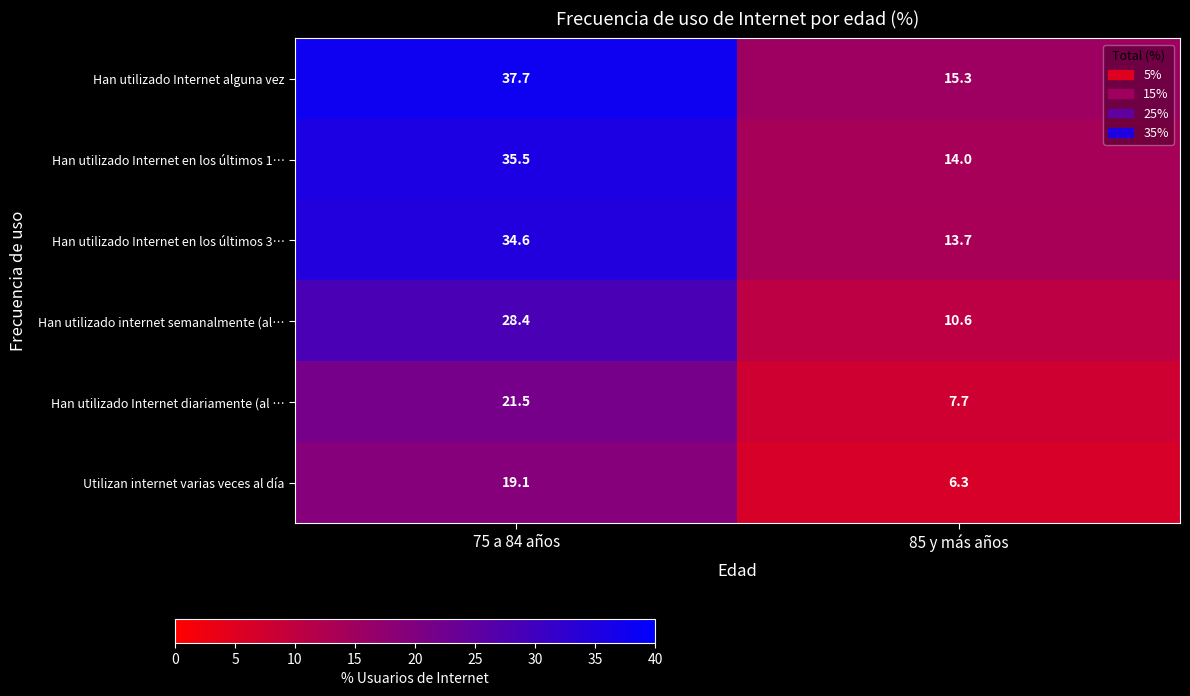

Reading left to right, extract all data points from this chart.

Han utilizado Internet alguna vez: 37.7	15.3
Han utilizado Internet en los últimos 1…: 35.5	14.0
Han utilizado Internet en los últimos 3…: 34.6	13.7
Han utilizado internet semanalmente (al…: 28.4	10.6
Han utilizado Internet diariamente (al …: 21.5	7.7
Utilizan internet varias veces al día: 19.1	6.3